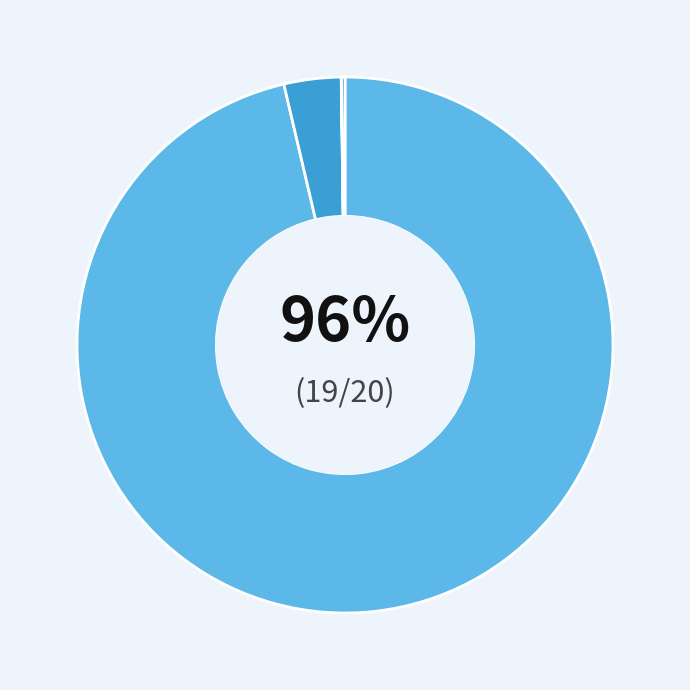

Count the number of slices in the pie.

4